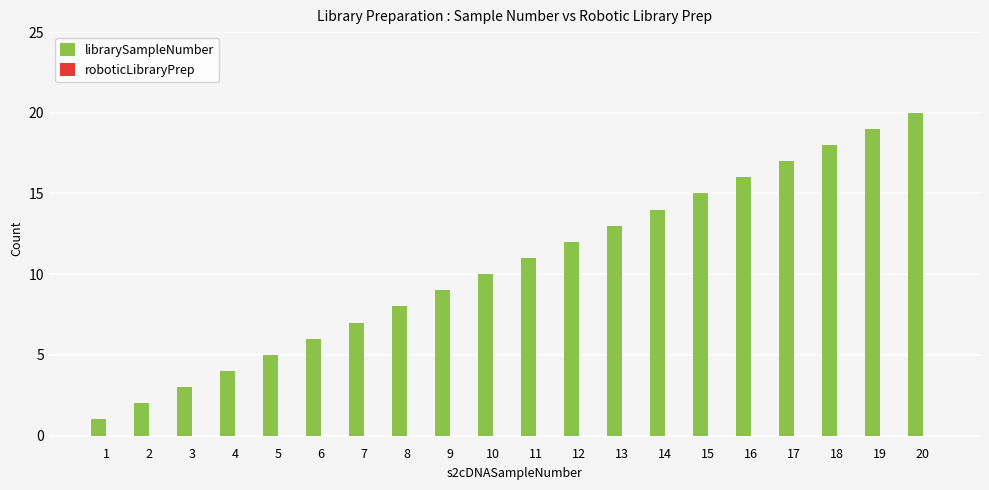

List the labels in order of value, smallest first.

1, 2, 3, 4, 5, 6, 7, 8, 9, 10, 11, 12, 13, 14, 15, 16, 17, 18, 19, 20